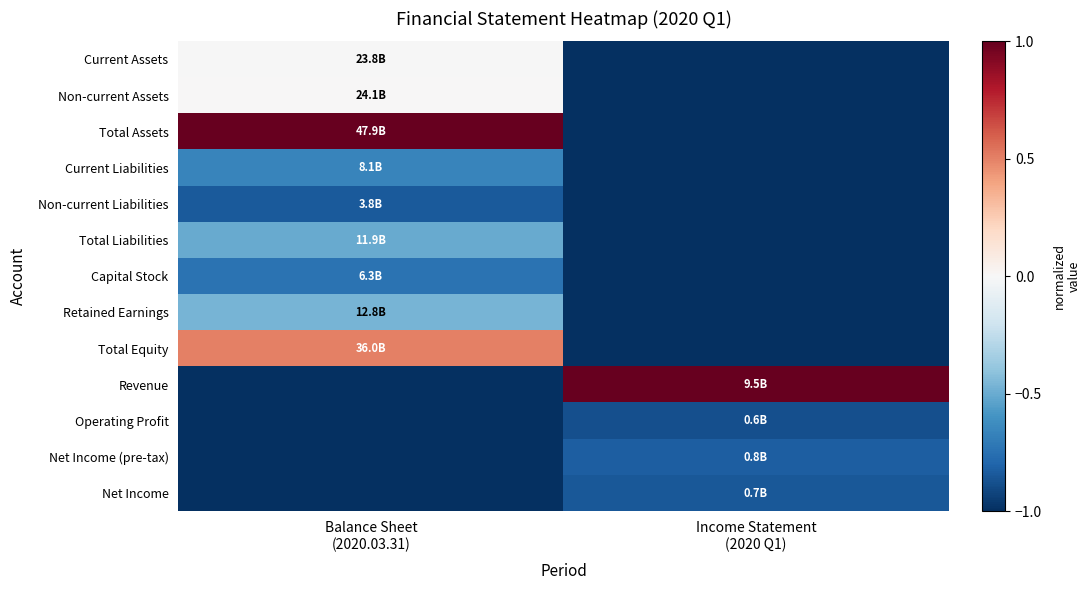

At Income Statement (2020 Q1), list the series in order from largest to smallest.

Revenue, Net Income (pre-tax), Net Income, Operating Profit, Current Assets, Non-current Assets, Total Assets, Current Liabilities, Non-current Liabilities, Total Liabilities, Capital Stock, Retained Earnings, Total Equity